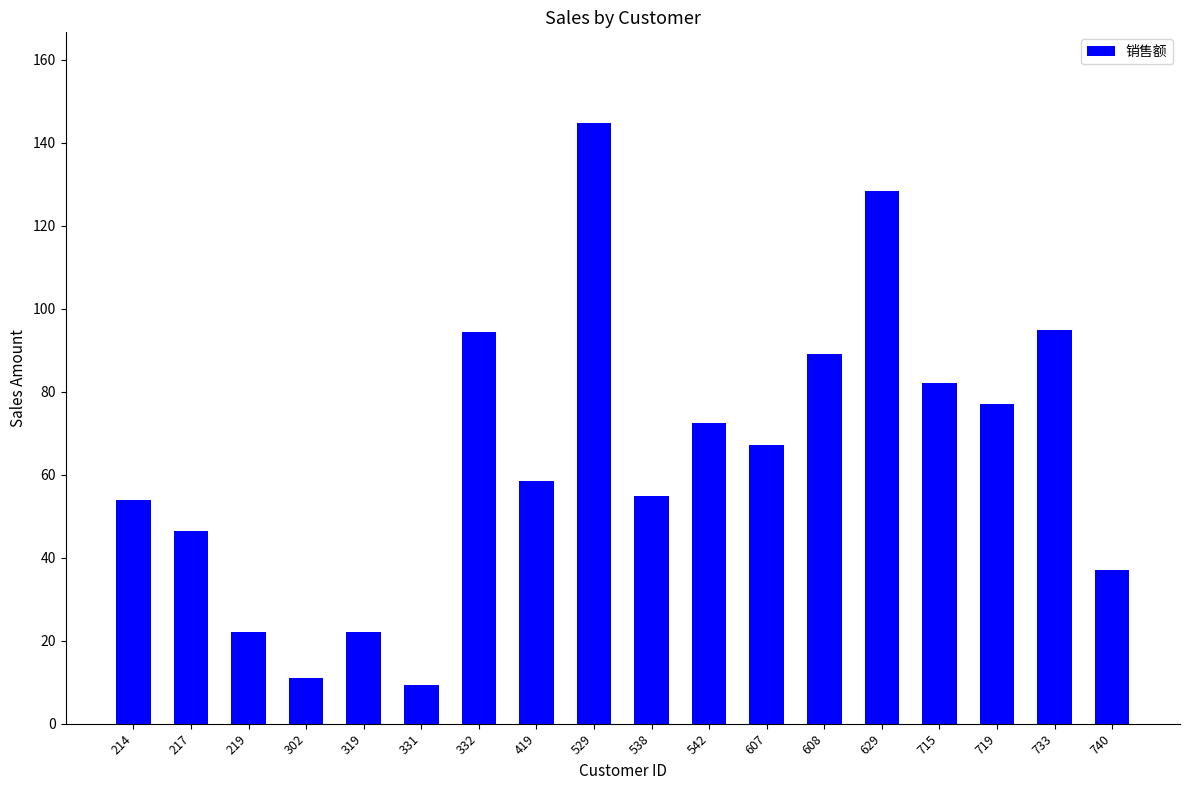

How many distinct data groups are displayed?

1